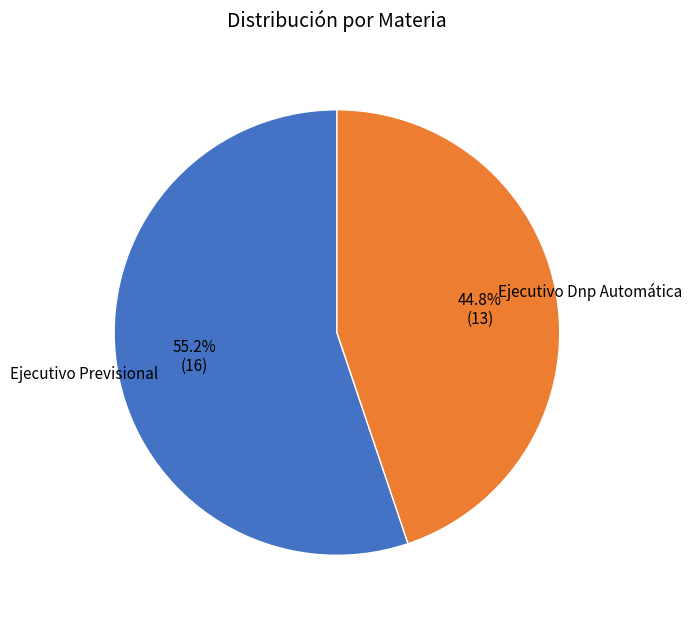

What percentage is the Ejecutivo Dnp Automática slice, to the nearest percent?

45%